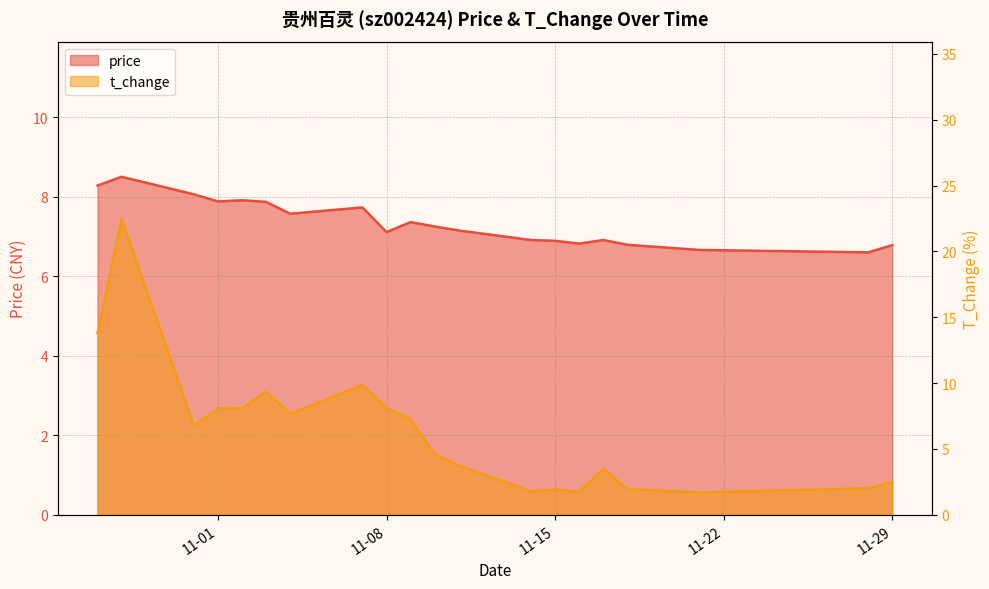

At which category does the chart reach its peak across all series?

2022-10-28